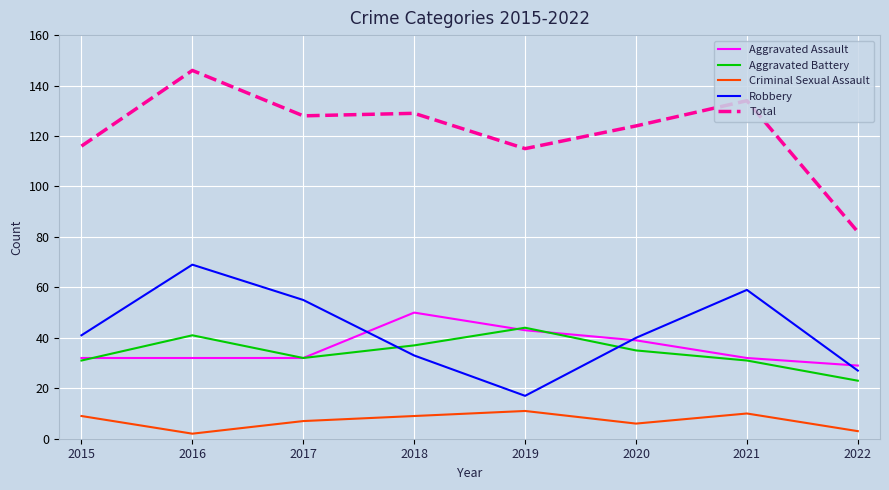

What value does the Criminal Sexual Assault series have at 2018?

9